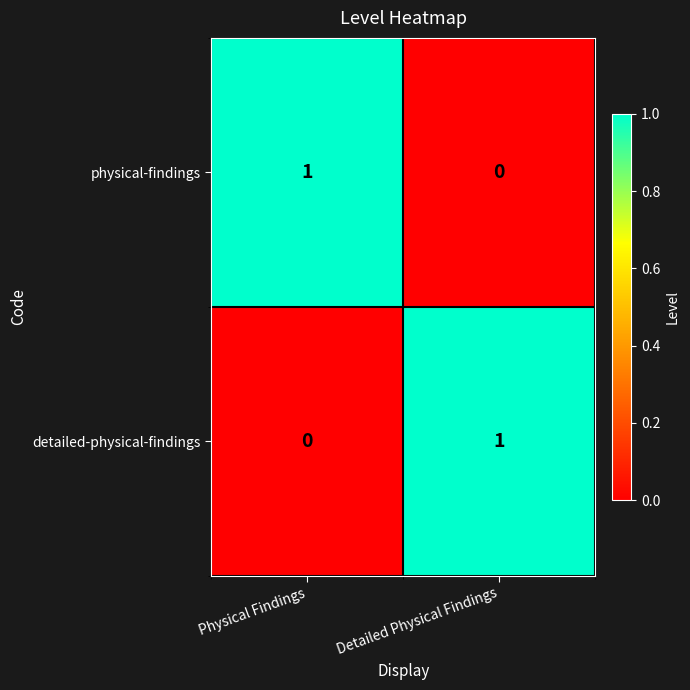

Where is physical-findings nearest to the value 0?

Detailed Physical Findings